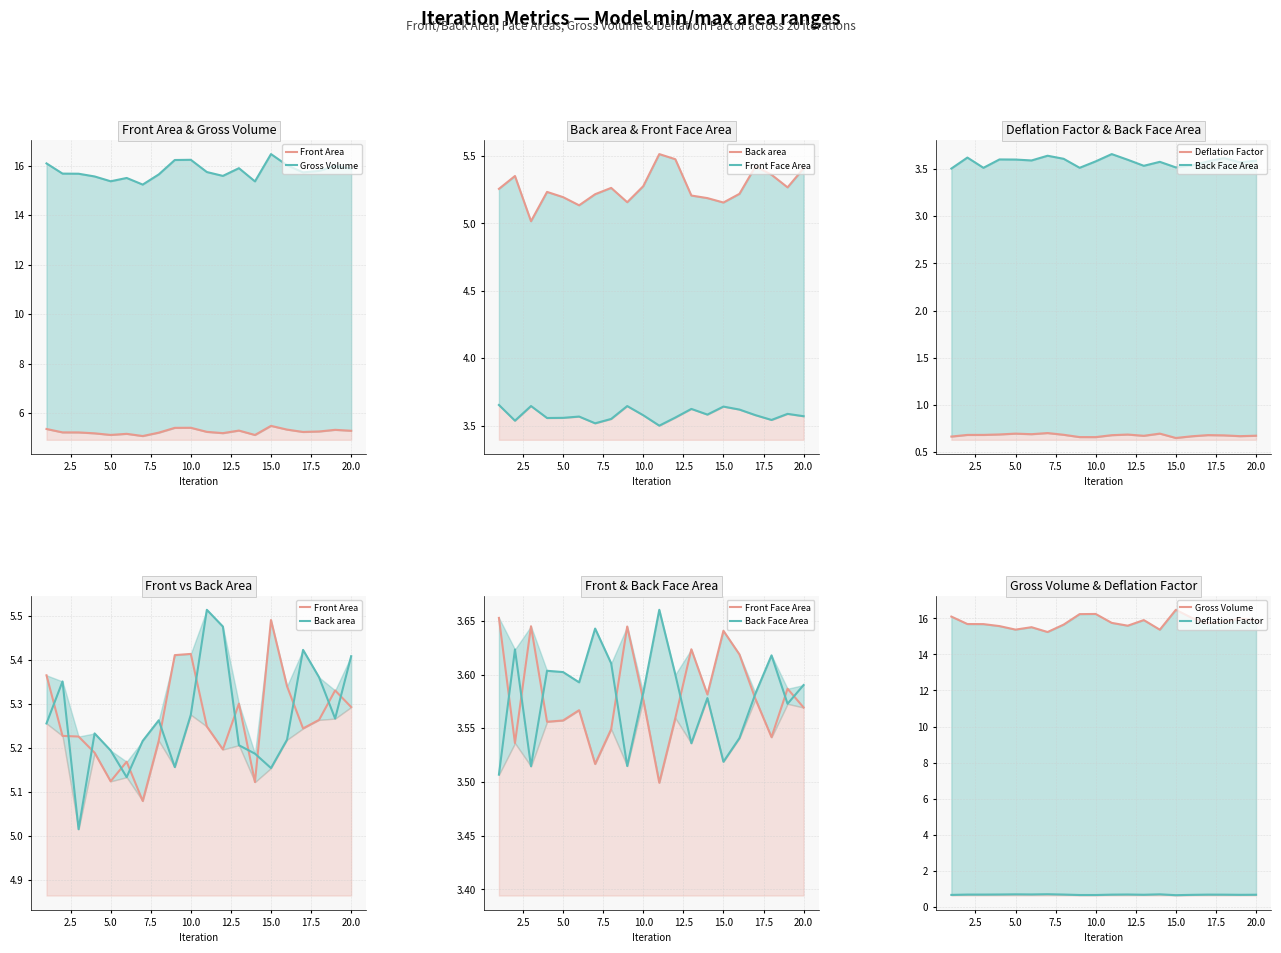

What are all the series names shown in the legend?

Front Area, Gross Volume, Back area, Front Face Area, Deflation Factor, Back Face Area